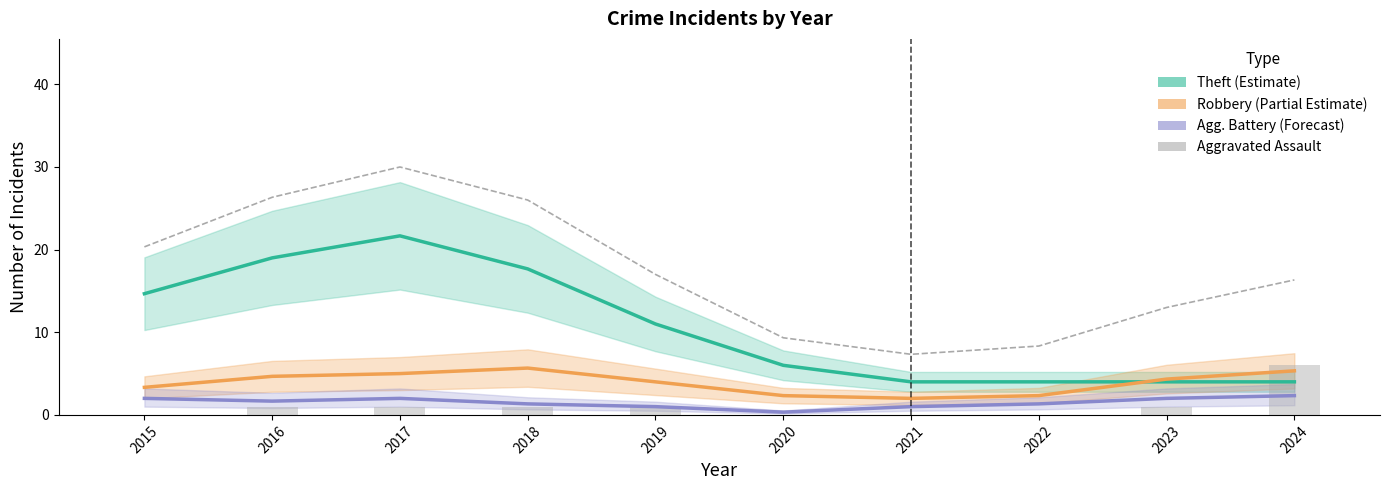

At 2015, list the series in order from largest to smallest.

Total, Theft (Estimate), Robbery (Partial Estimate), Agg. Battery (Forecast), Aggravated Assault